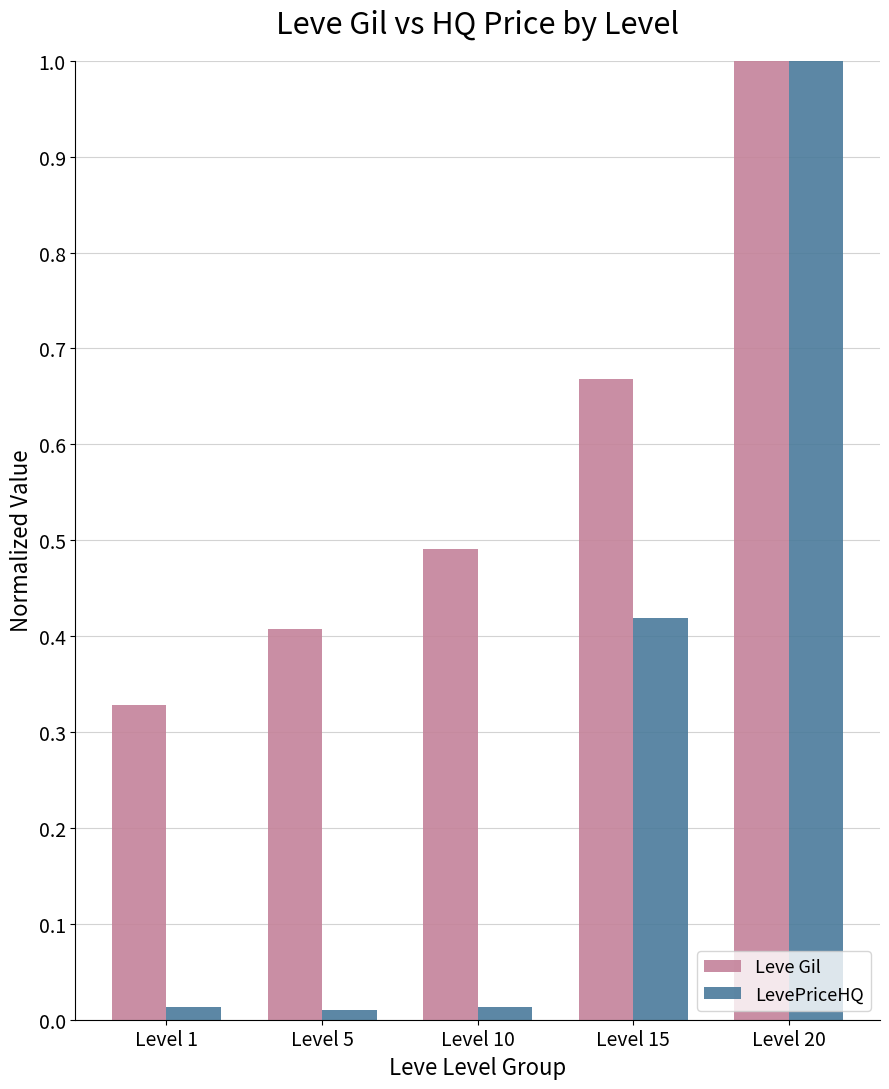

How many bars are there in each group?

2